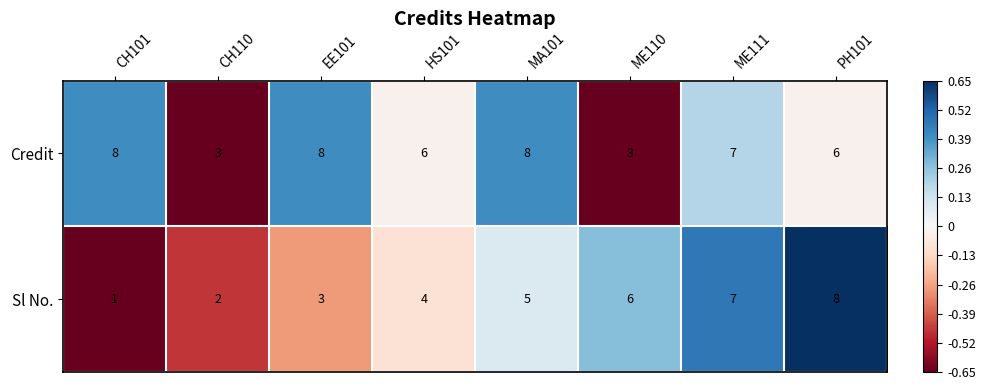

List the series in order of their overall mean, lowest first.

Sl No., Credit